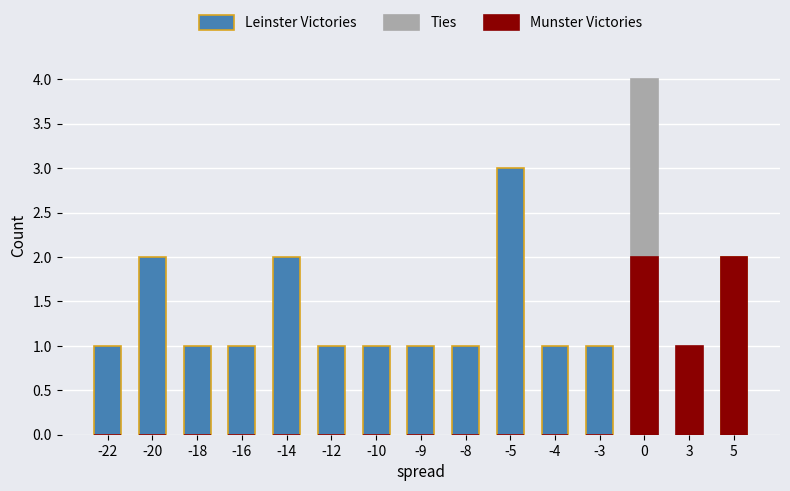

What is the value of the Leinster Victories bar at the 7th from the left?

1